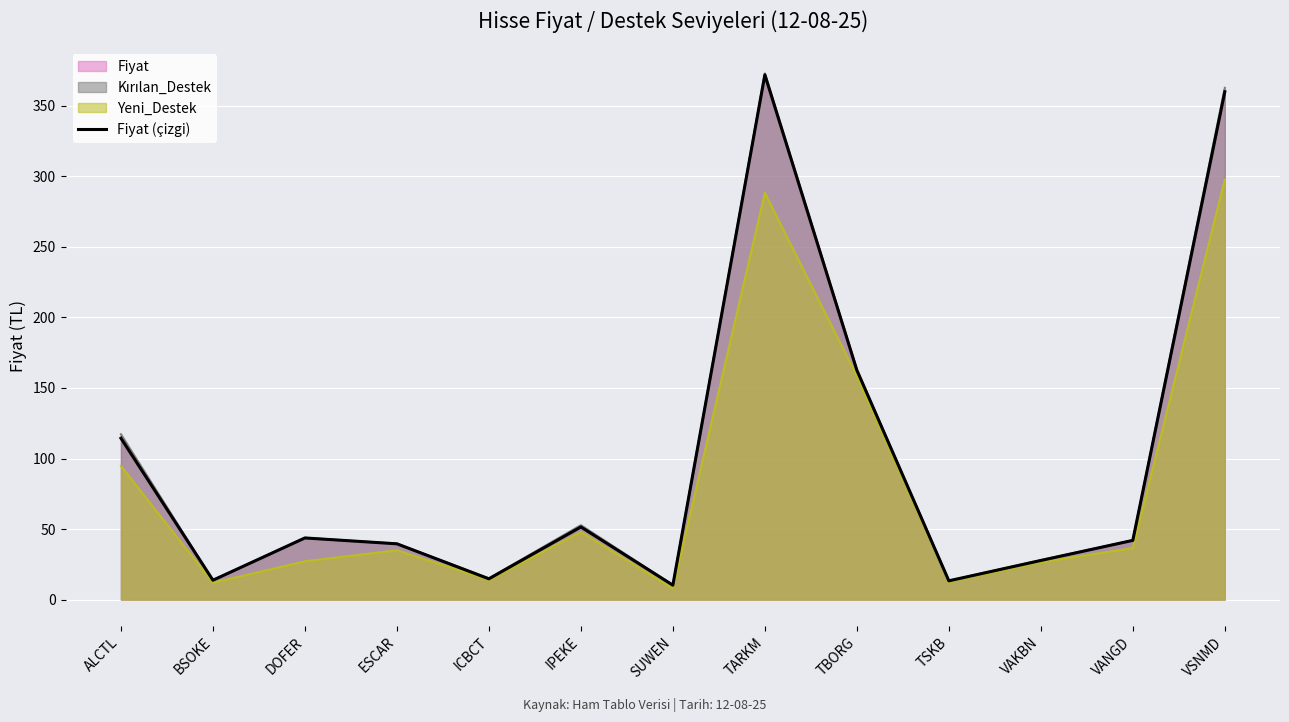

At which label is the value closest to 191?

TBORG